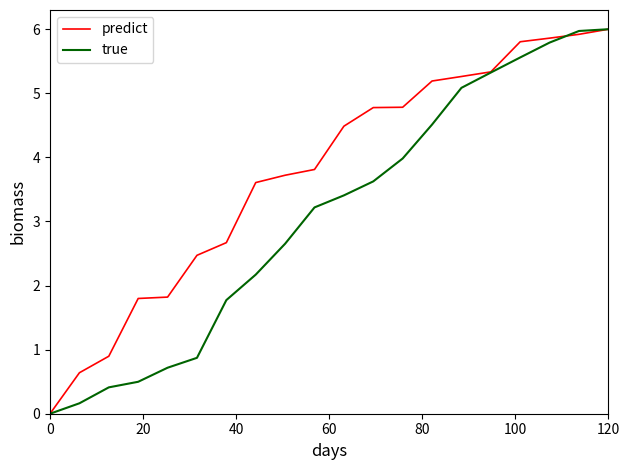

What are all the series names shown in the legend?

predict, true